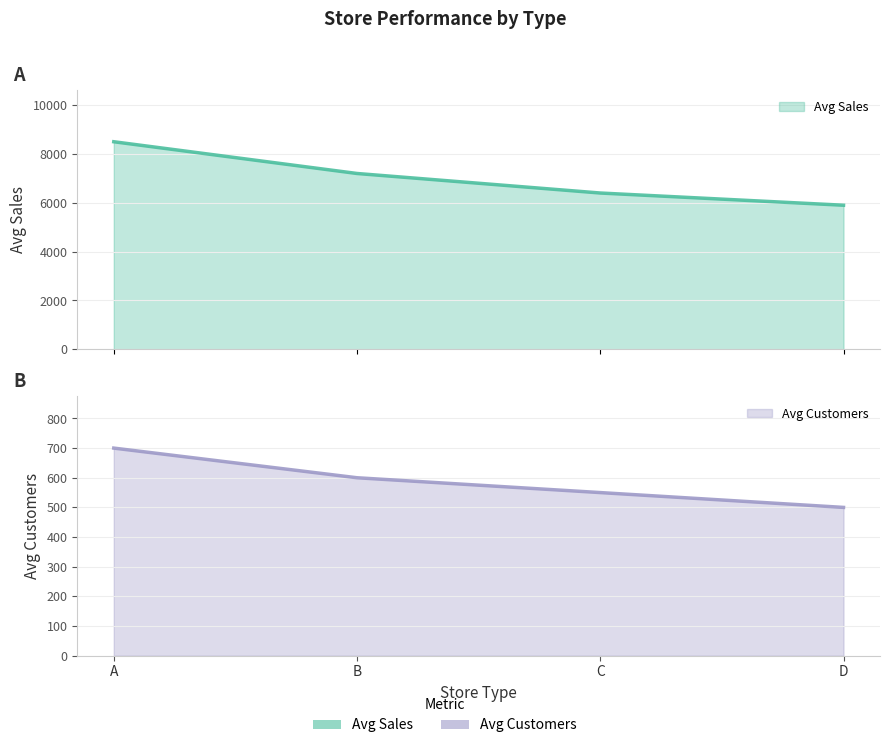

What is the difference between the second highest and second lowest values in the Avg Customers series?

50